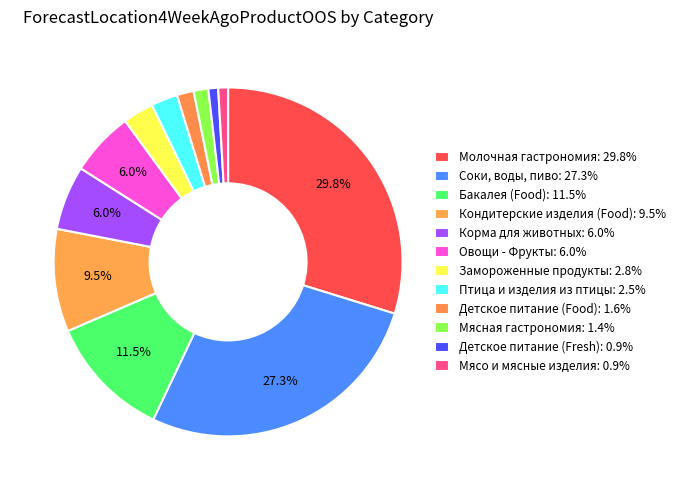

Is there a majority slice in this chart?

No